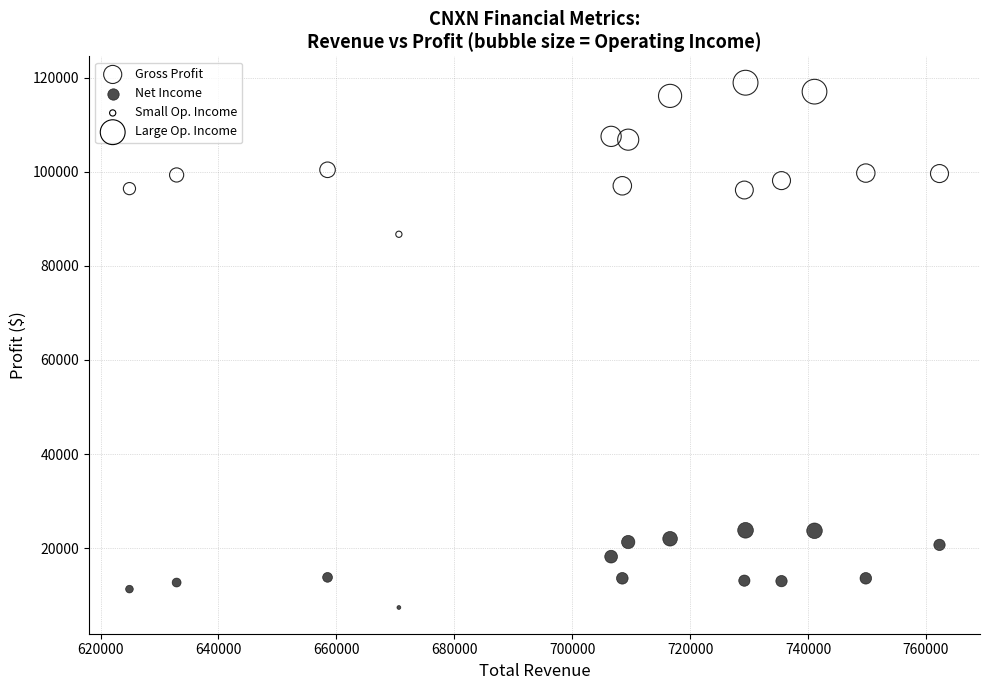

Which series has the widest spread of Y values?

Gross Profit